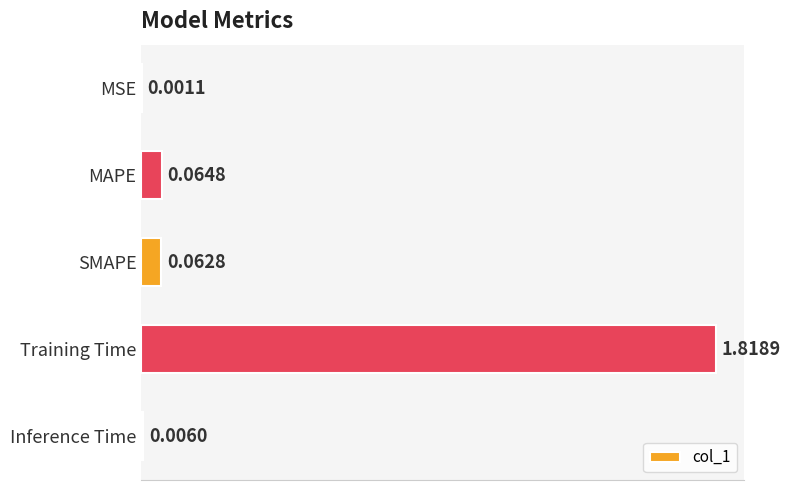

At which label is the value closest to 0?

MSE